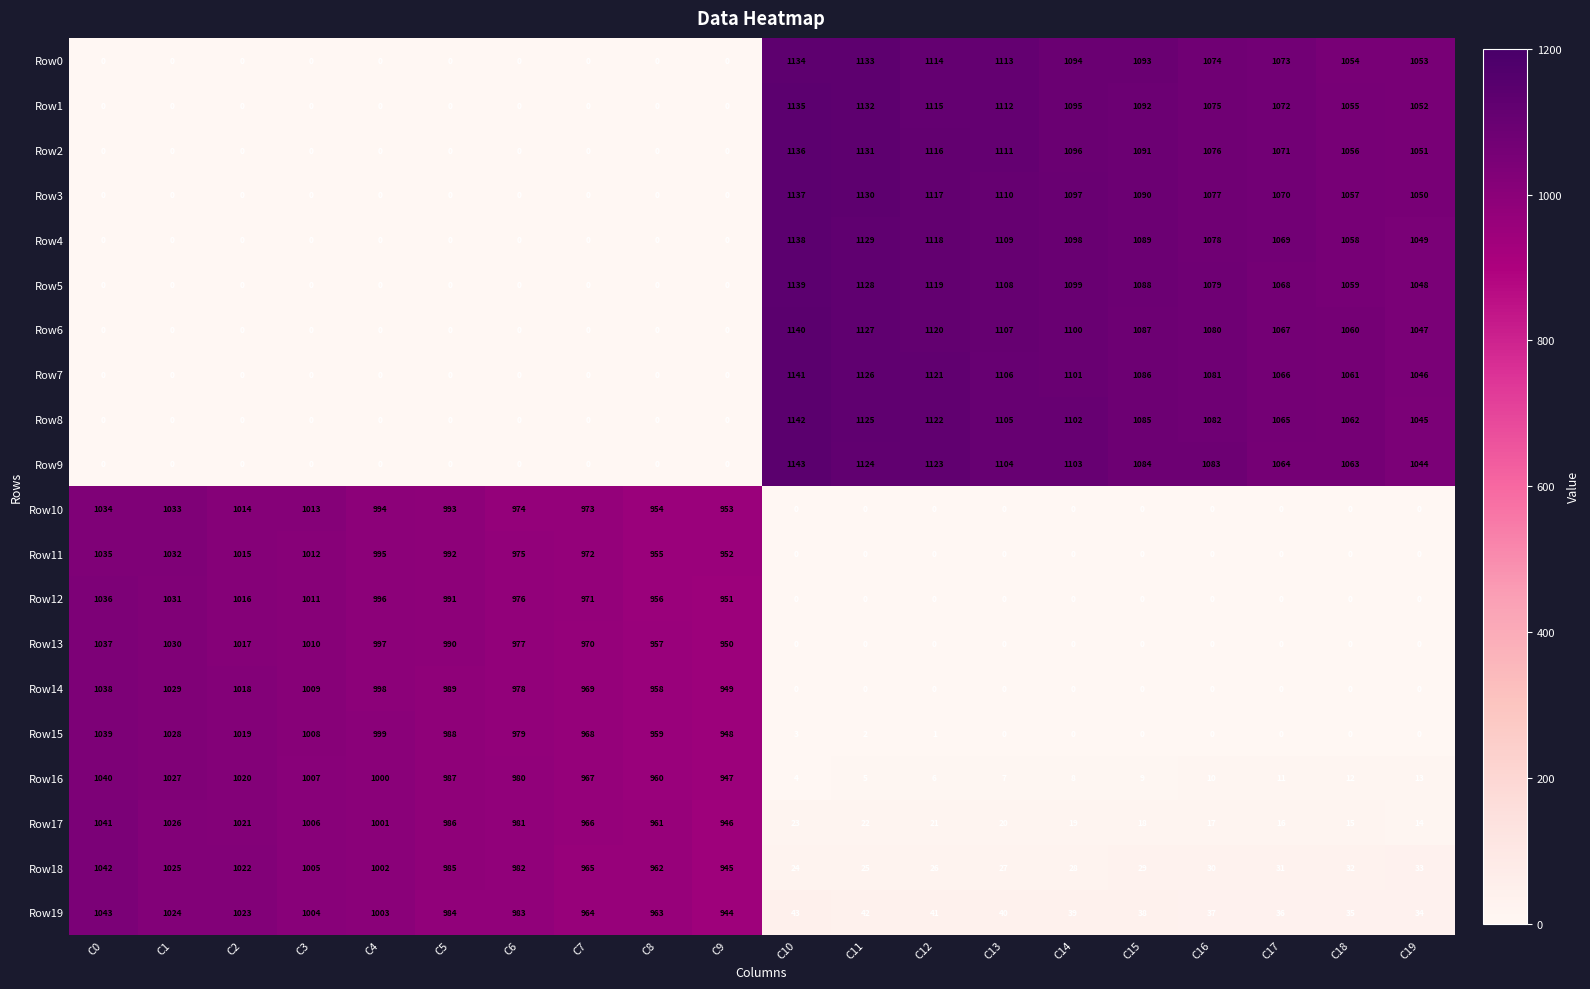

Where is Row11 nearest to the value 517?

C9